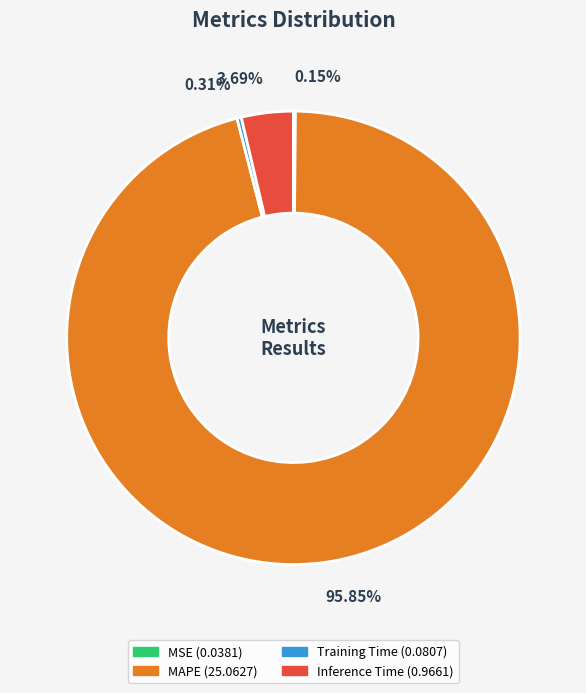

To the nearest percent, what portion does MAPE represent?

96%